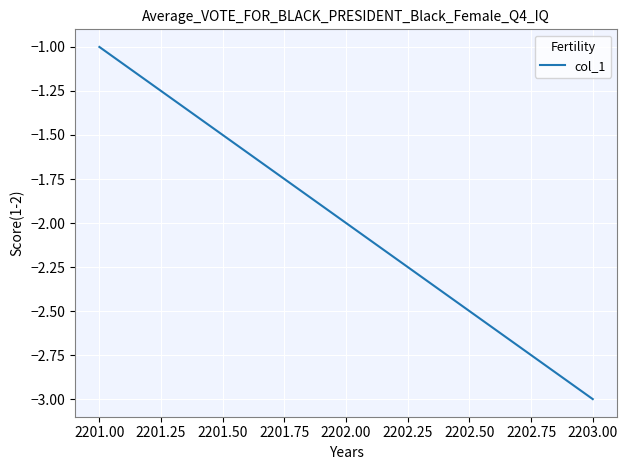

Read the value at 2201.00.

-1